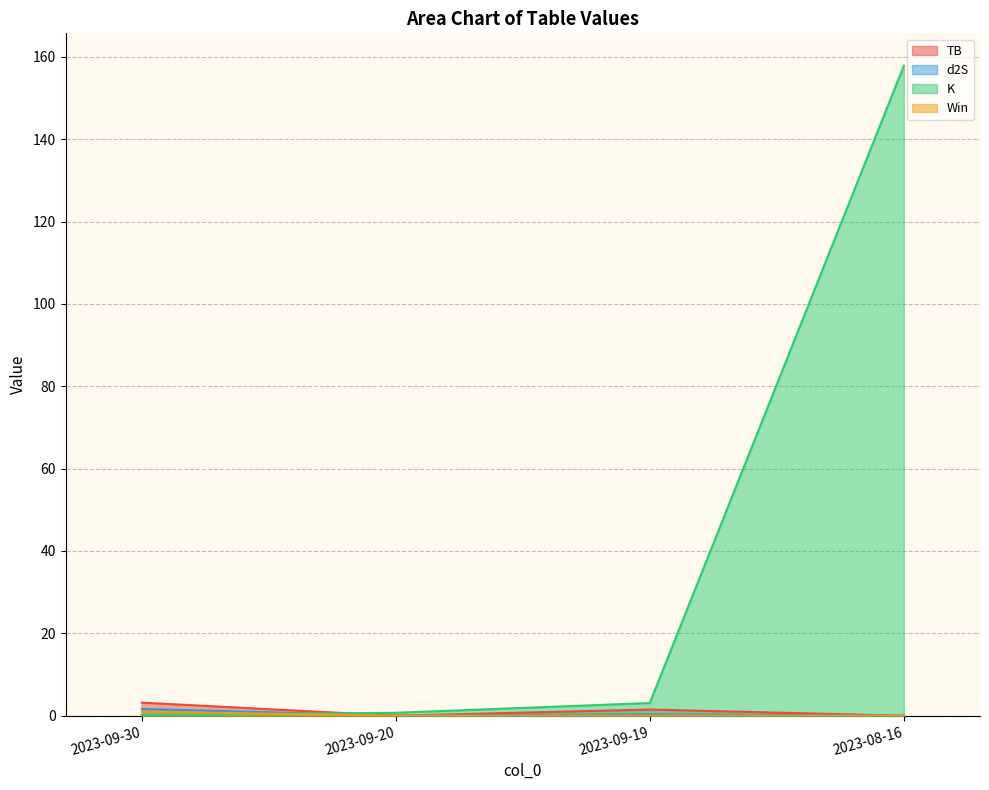

Does the chart display data point markers on the line(s)?

No